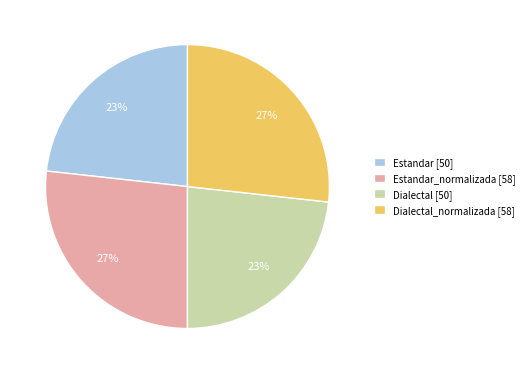

To the nearest percent, what portion does Dialectal [50] represent?

23%